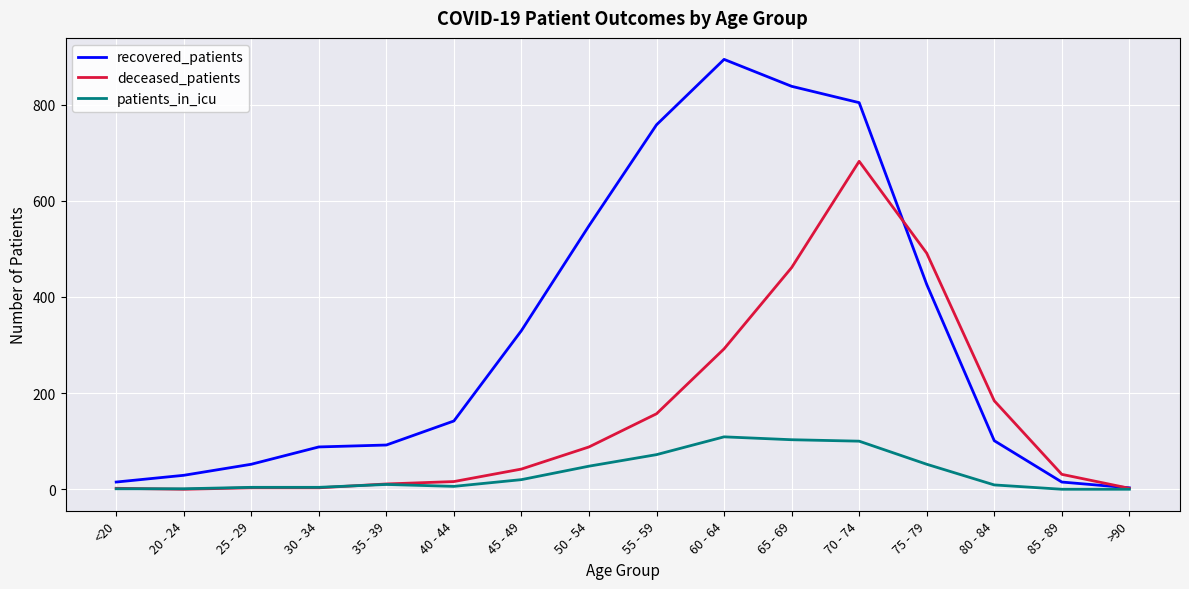

Where is recovered_patients nearest to the value 448?

75 - 79